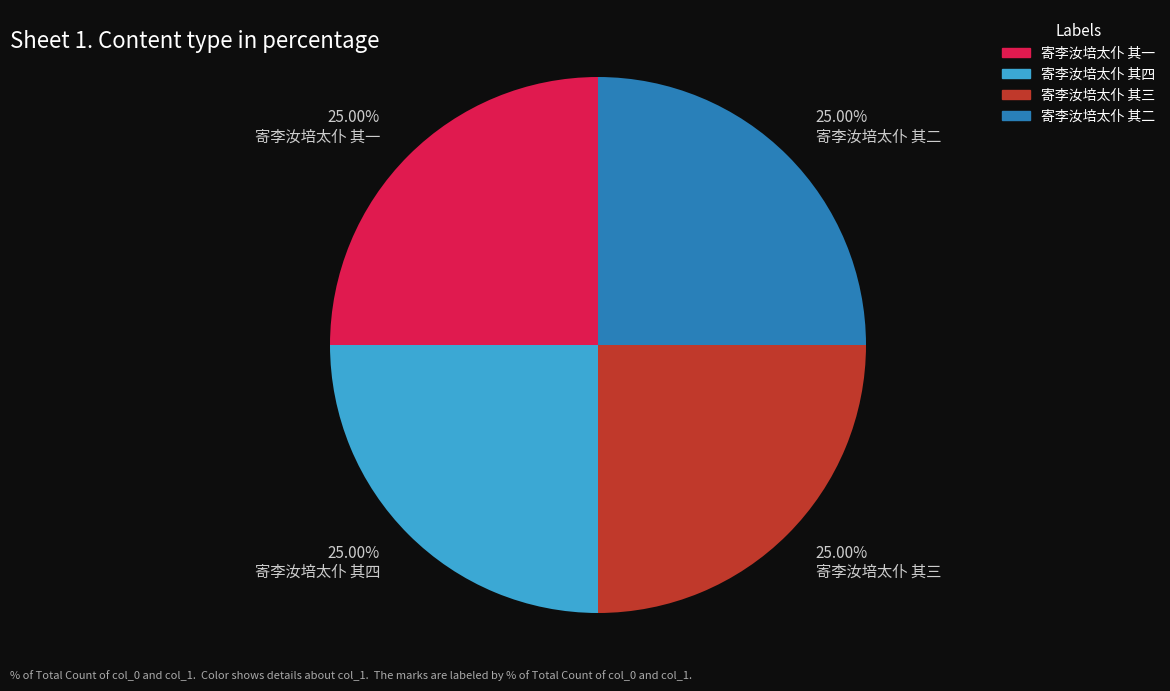

The 寄李汝培太仆 其一 slice represents 33% of the pie. True or false?

False